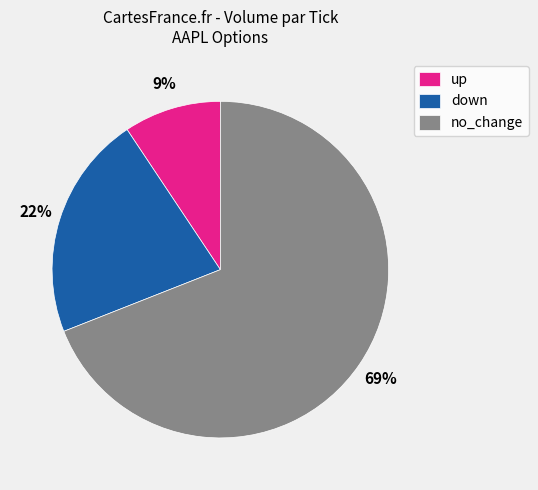

Count the number of slices in the pie.

3